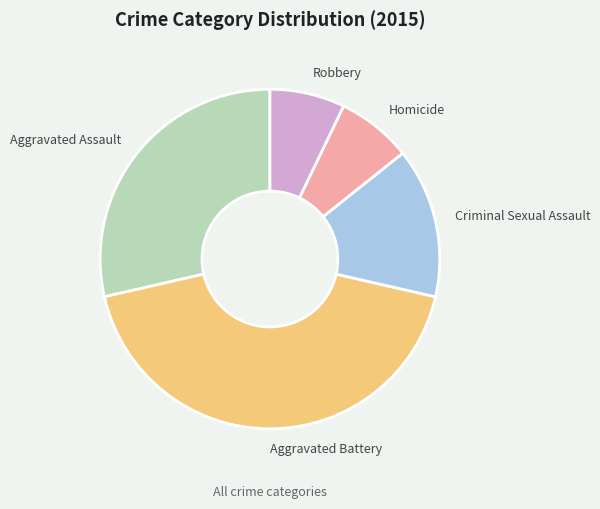

Do Criminal Sexual Assault and Homicide together represent more than half of the pie?

No